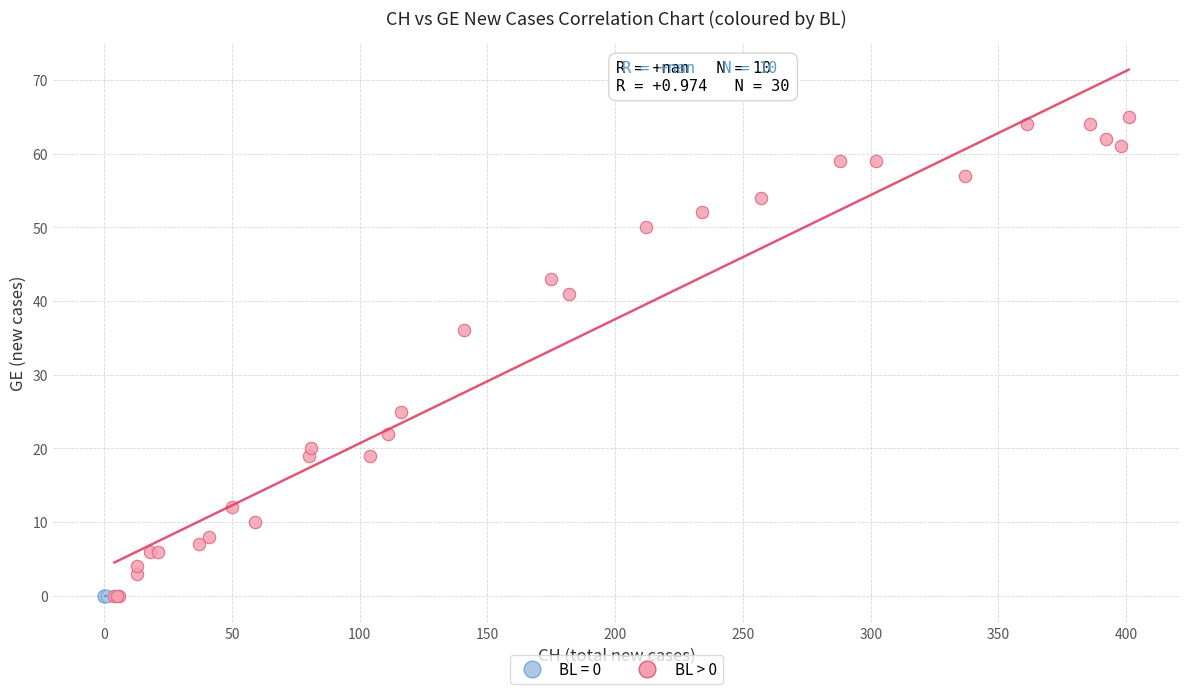

Which series reaches the maximum Y coordinate?

BL > 0